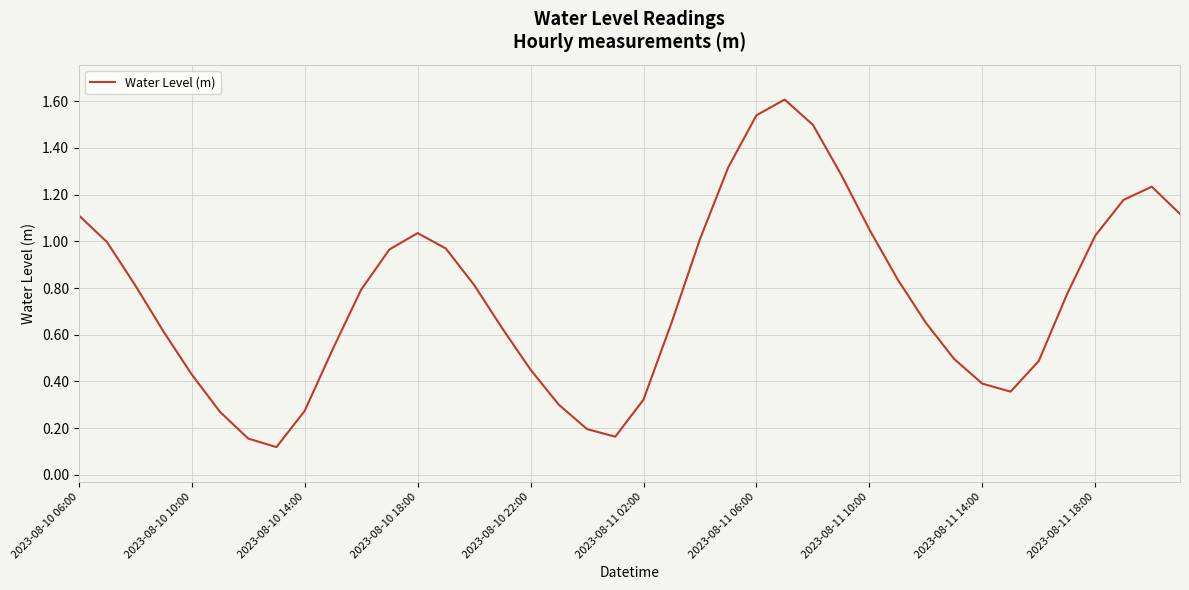

What is the maximum value shown in the chart?

1.6